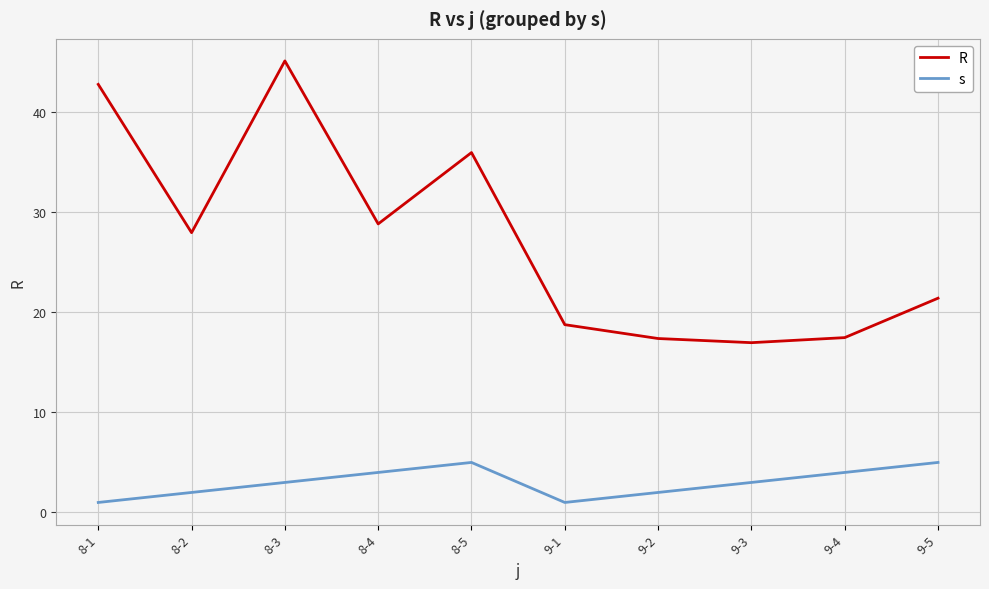

The s series shows 1.0 at 8-1. True or false?

True